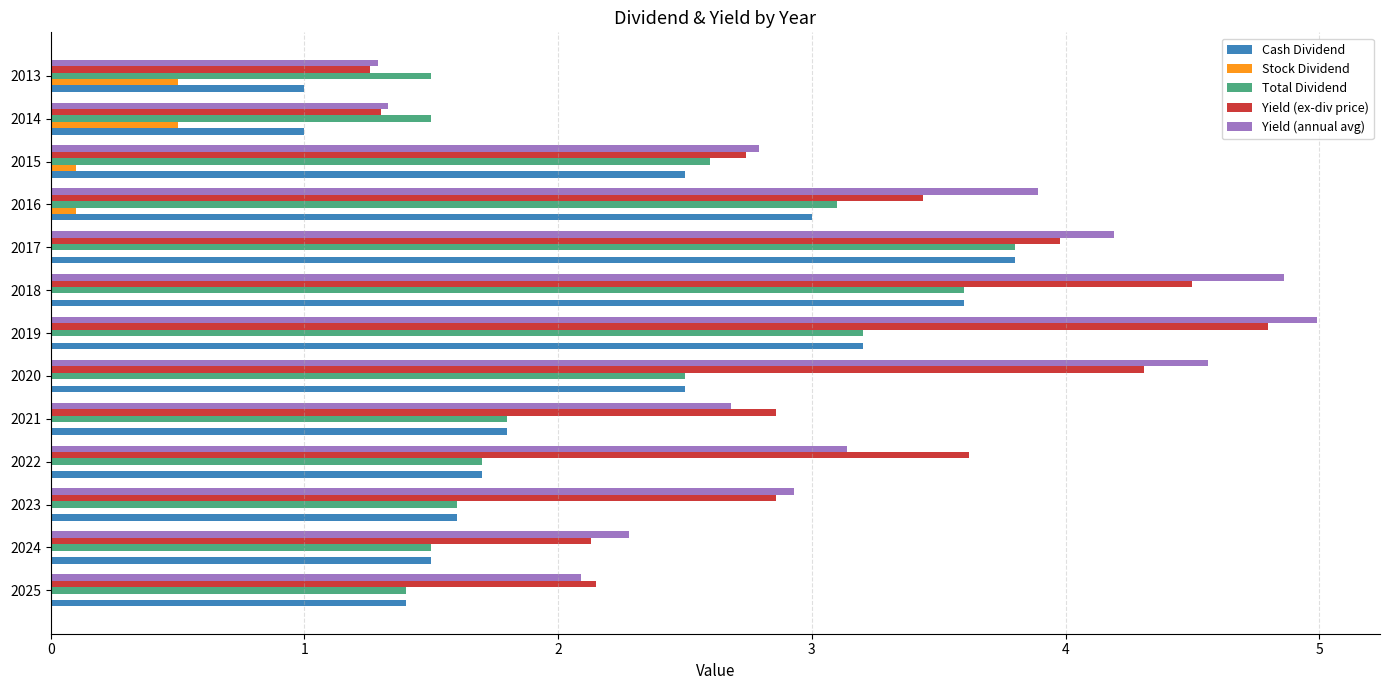

Is the value of Yield (ex-div price) at 2024 greater than the value of Yield (annual avg) at 2021?

No